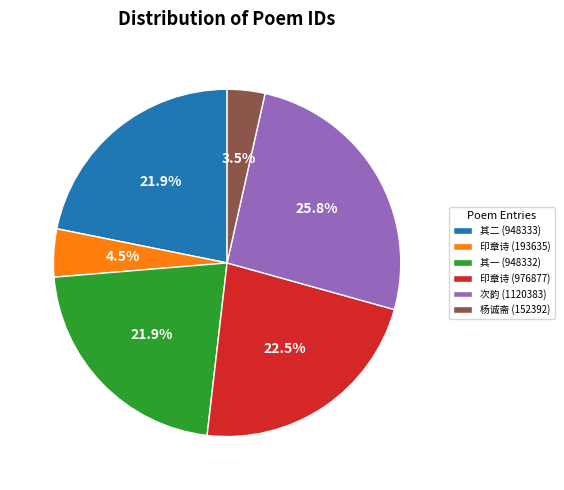

Which slice is the largest?

次韵 (1120383)